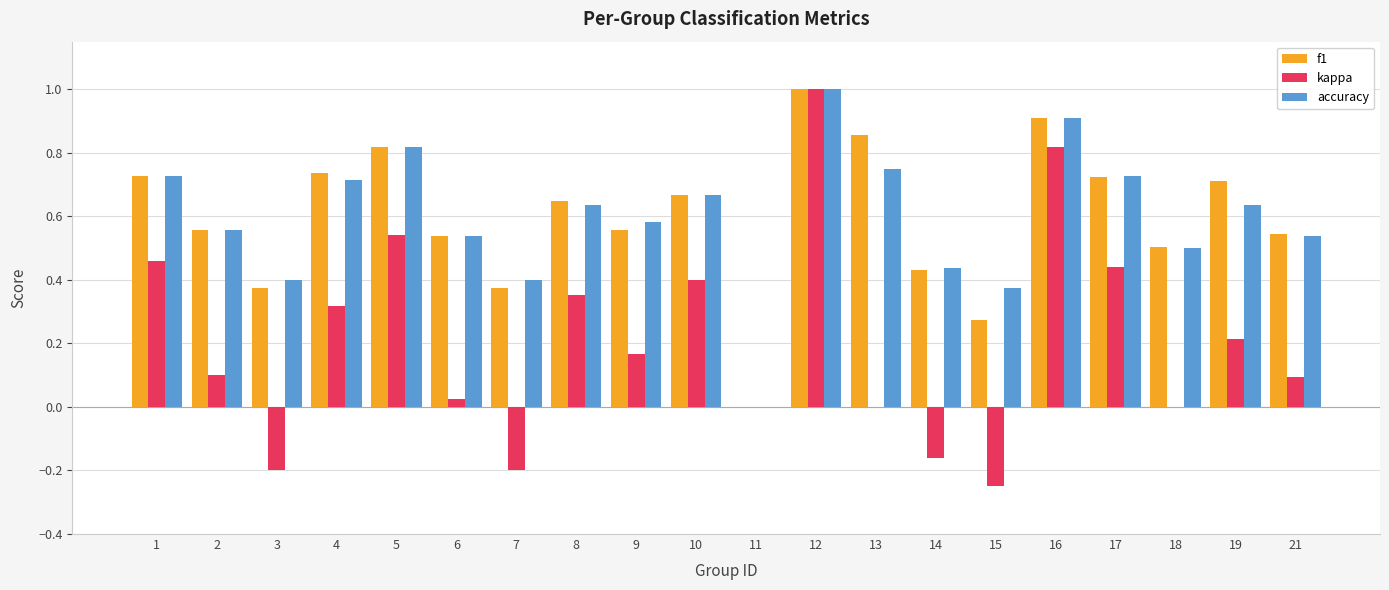

What is the greatest value displayed?

1.0